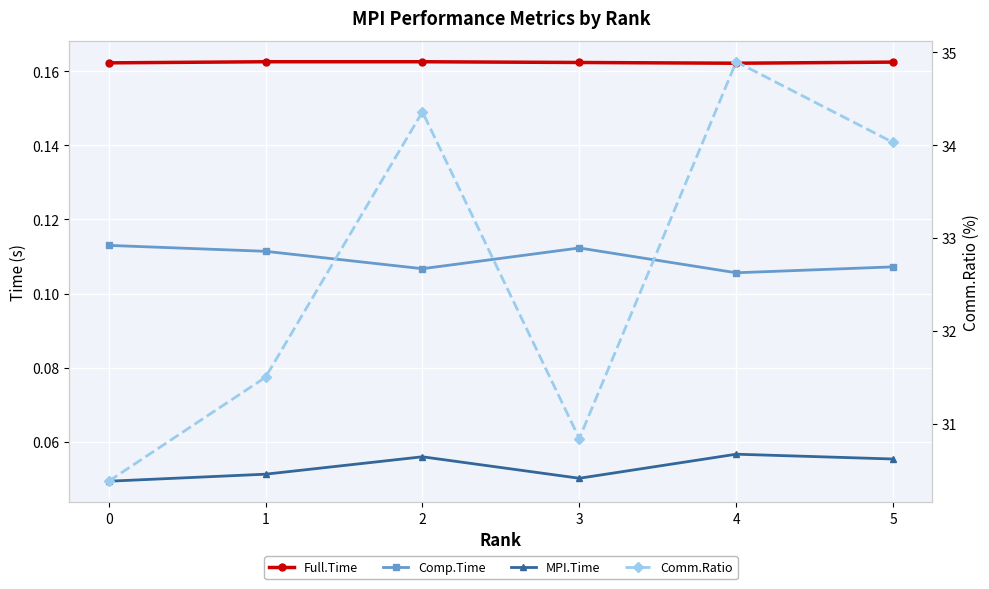

What is the total value across all series at 1?

31.8